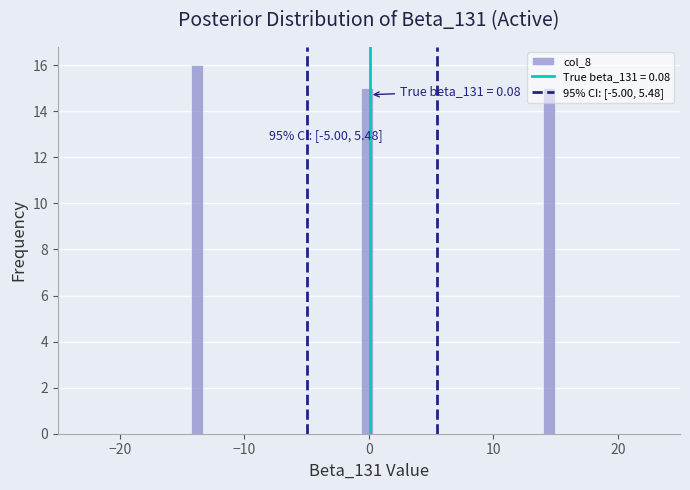

Around what value on the x-axis is the tallest bar? Give the approximate position of its centre, as read against the axis.

-14